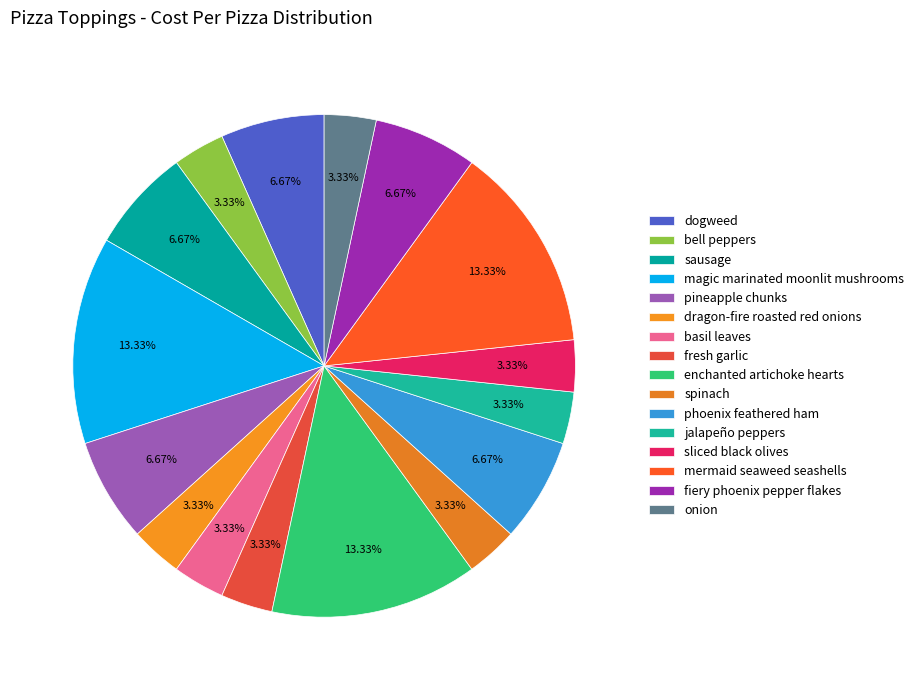

To the nearest percent, what portion does basil leaves represent?

3%